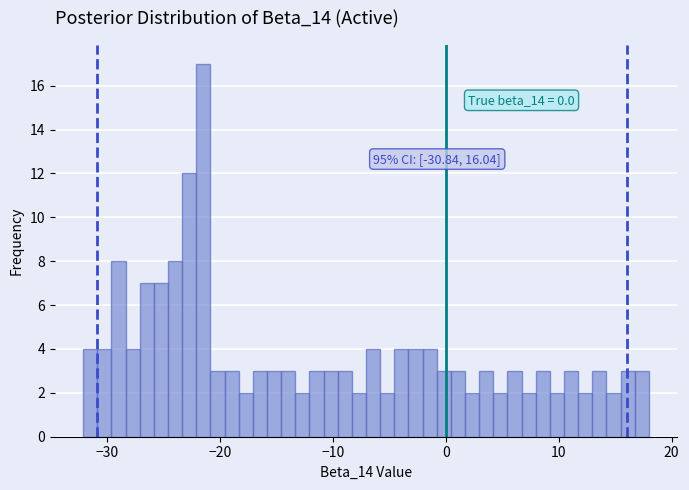

Around what value on the x-axis is the tallest bar? Give the approximate position of its centre, as read against the axis.

-21